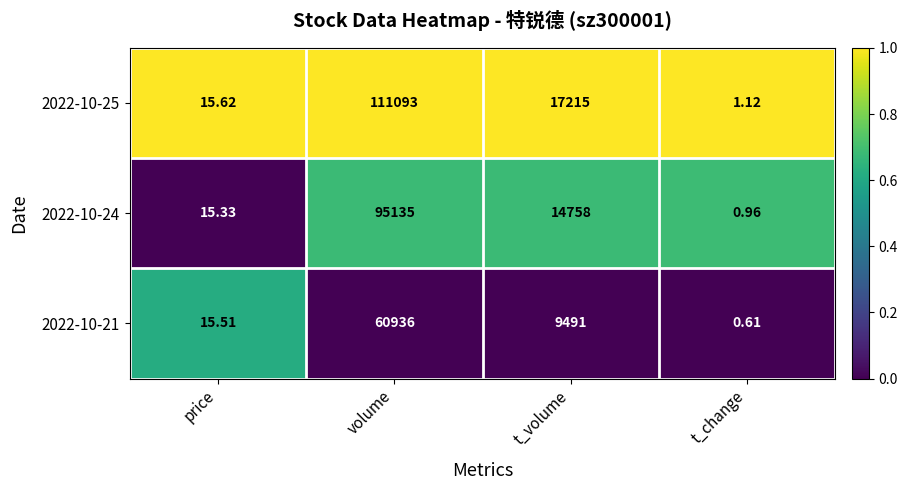

How many values in the 2022-10-21 series are below 9491?

2